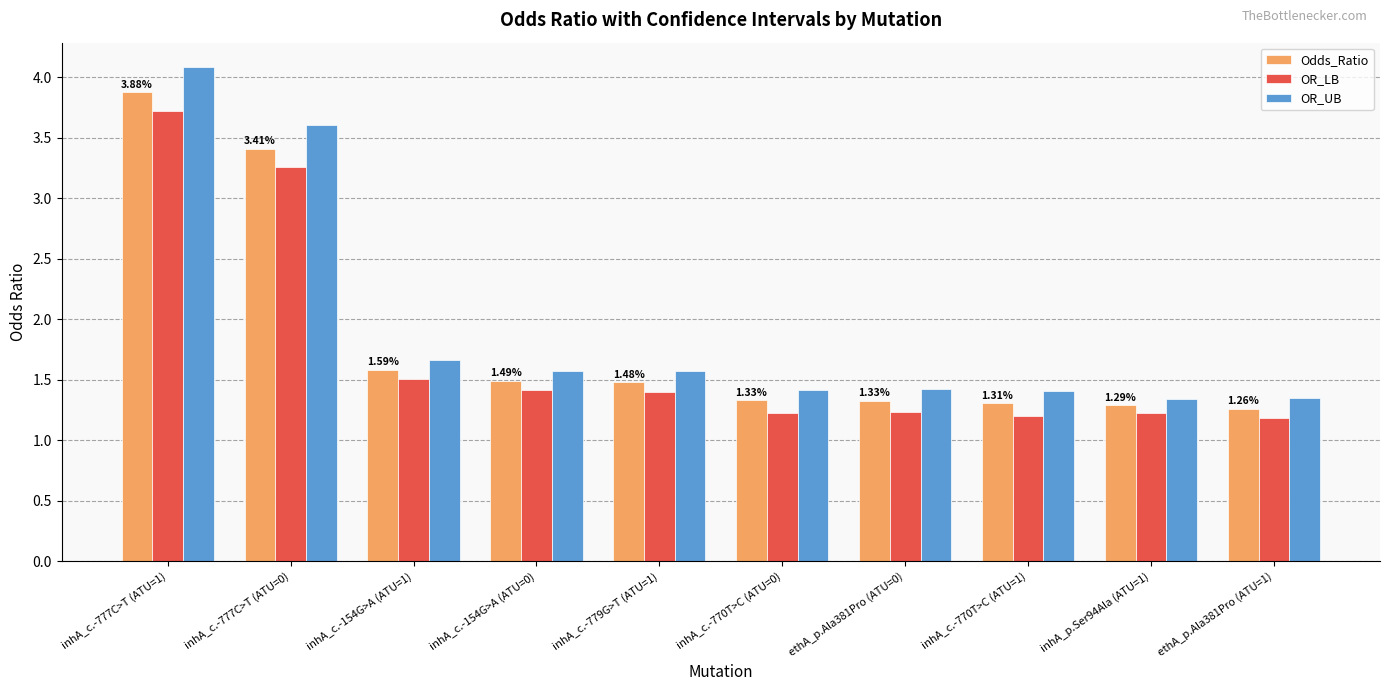

How many bars are there in total?

30